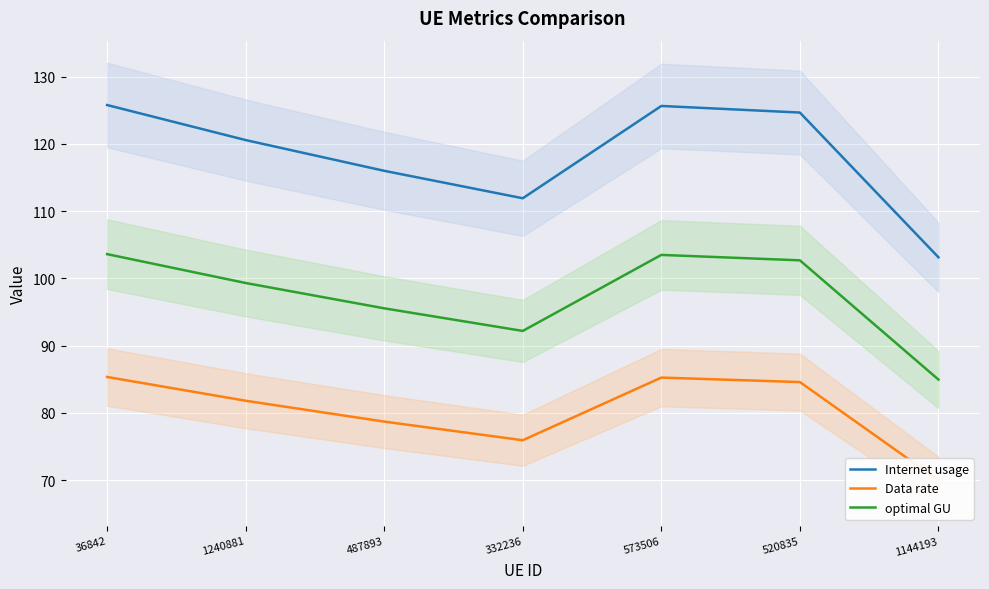

True or false: Data rate has a value of 85.4 at 36842.

True